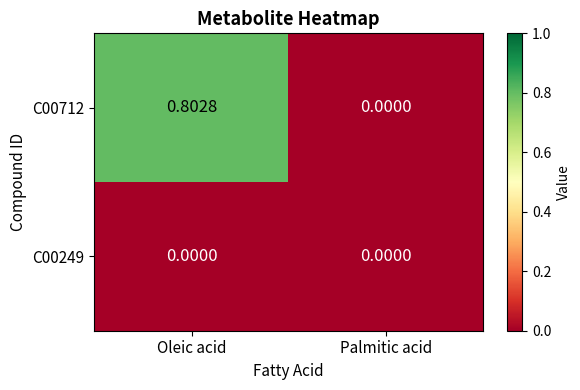

At which category is the sum across all series the highest?

Oleic acid